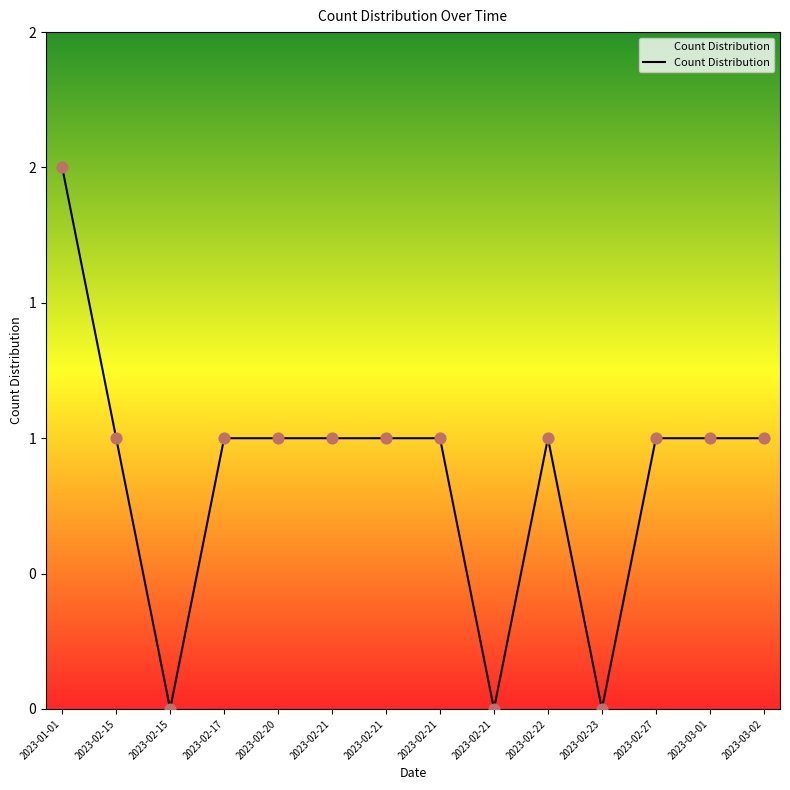

What is the ratio of the value at 2023-02-21 to the value at 2023-02-21?

1.0